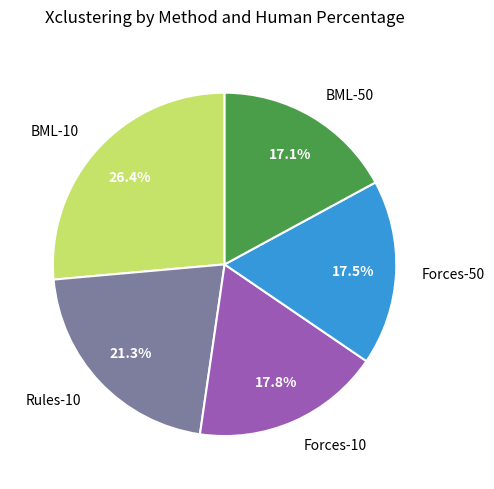

Which slice is the largest?

BML-10